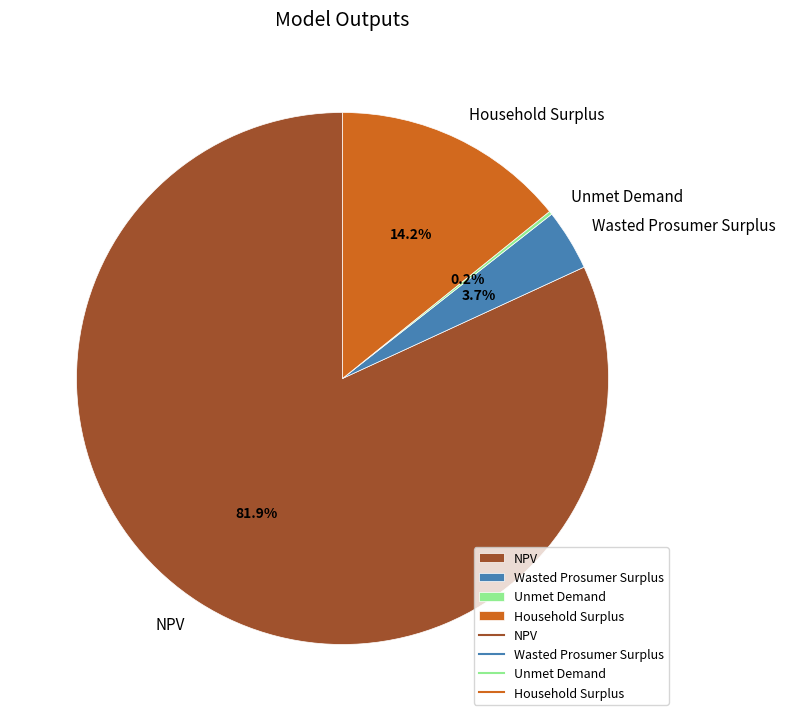

To the nearest percent, what percentage of the pie is Wasted Prosumer Surplus?

4%